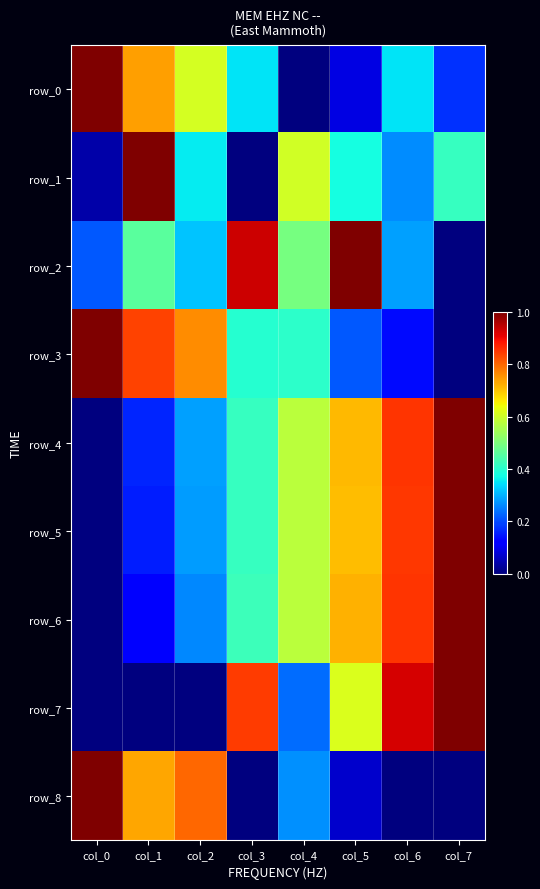

How many data points in row_5 are above 0?

7